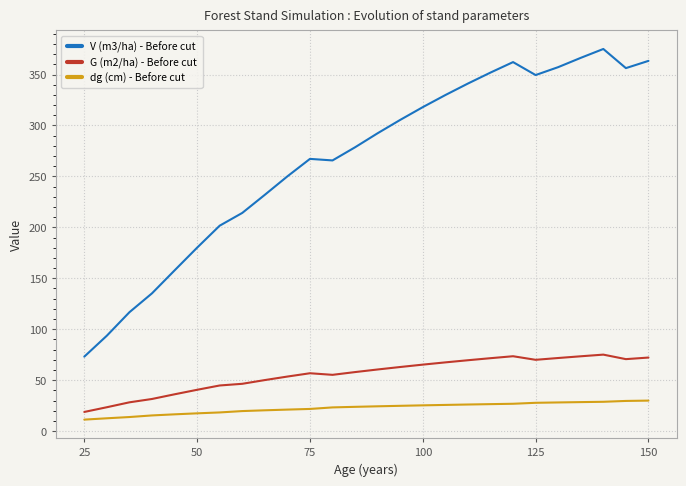

Which series has the largest range (max minus min)?

V (m3/ha) - Before cut